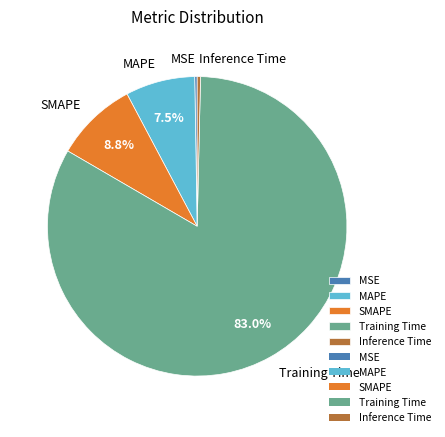

Which category has the biggest portion of the pie?

Training Time